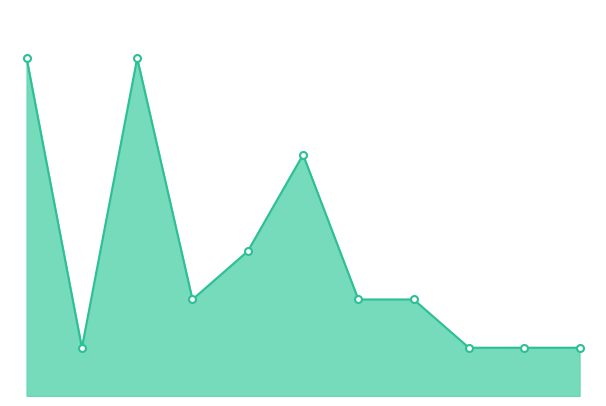

List the labels in order of value, smallest first.

2016, 2023, 2024, 2025, 2018, 2021, 2022, 2019, 2020, 2015, 2017